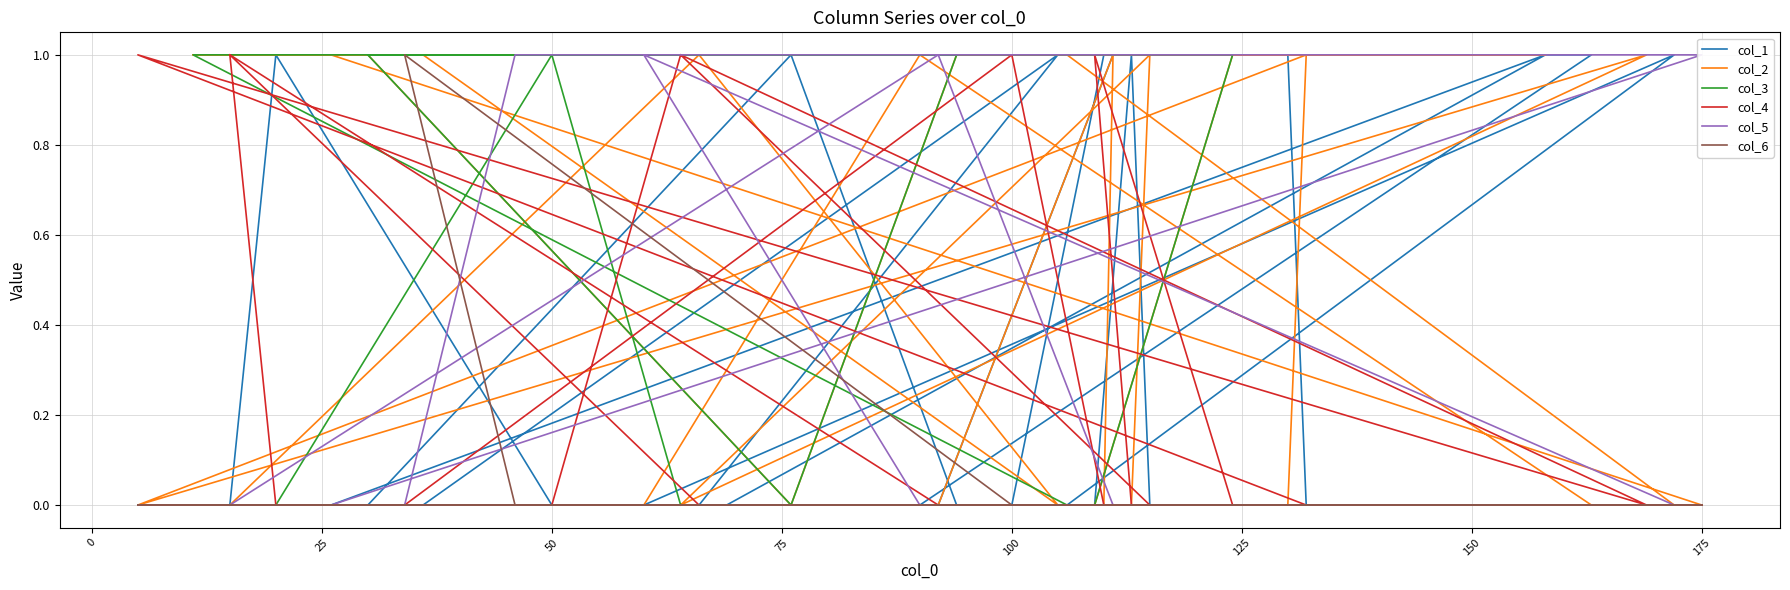

Reading right to left, what are all the values shown in this chart?

col_1: 0	0	1	0	0	0	1	0	0	0	1	0	0	1	1	1	1	0	0	0	0	0	1	0	0	1	0	0	0	1	0	0	0	0	0	1	1	0	0
col_2: 0	1	0	0	1	1	0	1	1	1	0	0	1	0	0	0	0	1	0	1	0	0	0	0	1	0	1	1	1	1	1	0	0	0	0	0	1	0	0
col_3: 0	0	0	0	1	1	0	1	1	0	0	0	0	0	0	0	0	0	0	0	0	1	0	0	0	0	0	0	0	0	0	0	0	0	0	0	0	0	0
col_4: 1	0	0	1	0	0	0	0	0	0	0	0	0	0	0	0	0	0	1	0	1	0	0	1	0	0	0	0	0	0	0	0	0	0	1	0	0	0	1
col_5: 0	0	0	0	0	0	0	0	0	0	0	1	0	0	0	0	0	0	0	0	0	0	0	0	0	0	0	0	0	0	0	1	1	0	0	0	0	1	0
col_6: 0	0	0	0	0	0	0	0	0	0	0	0	0	0	0	0	0	0	0	0	0	0	0	0	0	0	0	0	0	0	0	0	0	1	0	0	0	0	0